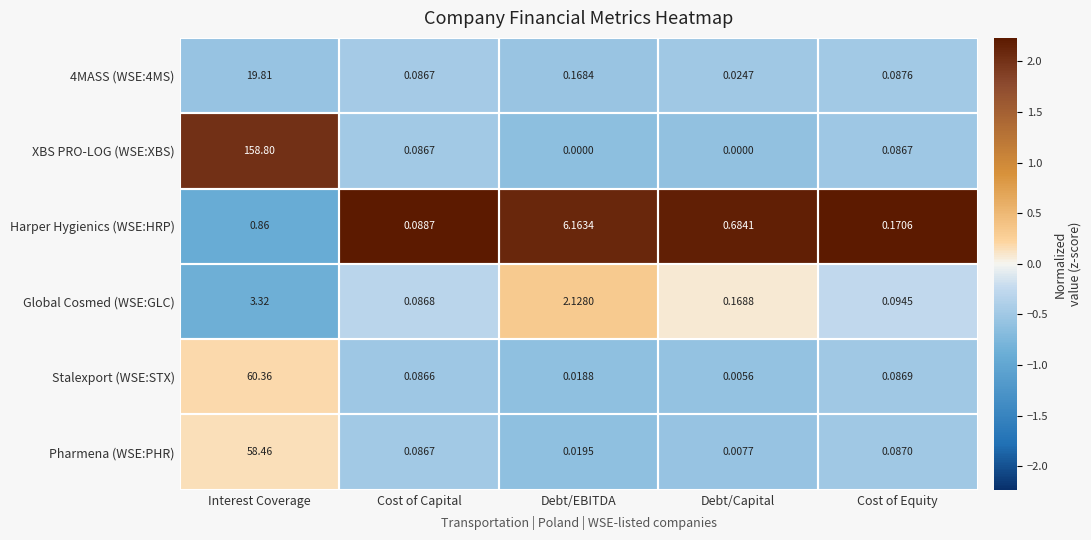

Which category has the highest value across all series?

Interest Coverage